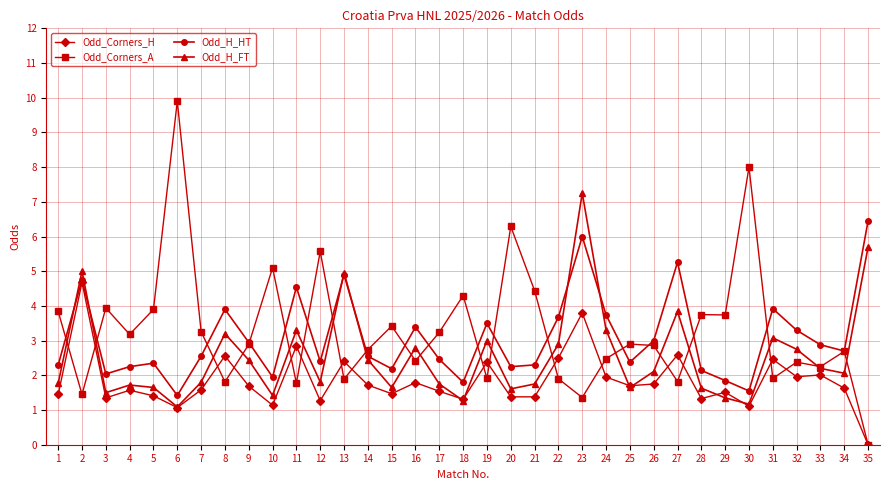

What is the total value across all series at 3?

8.8